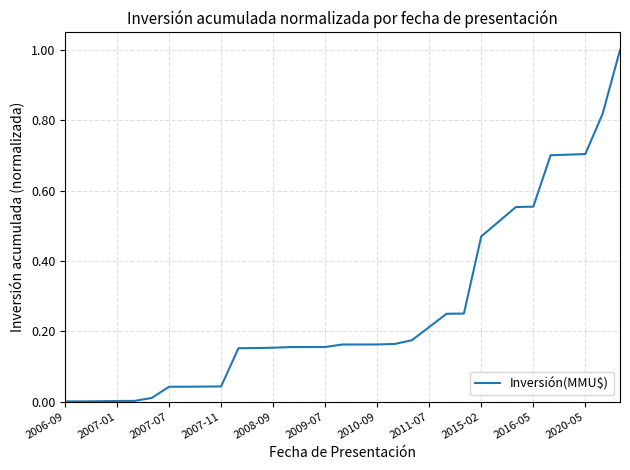

What is the maximum value shown in the chart?

1.0